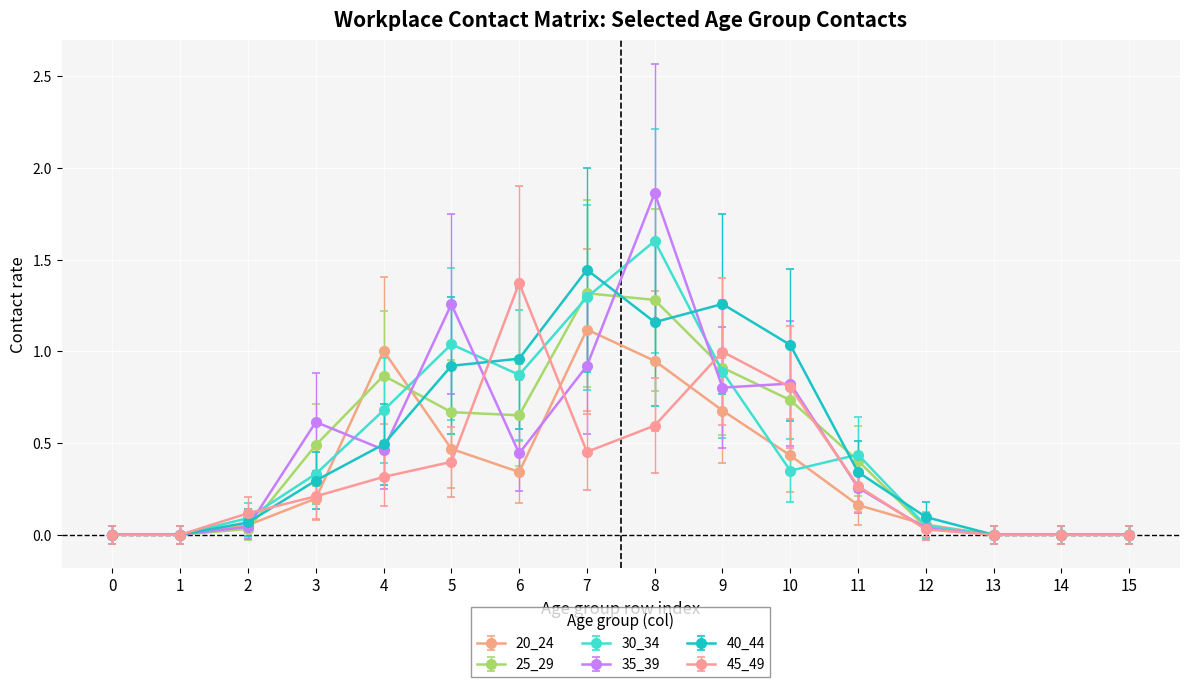

Which series has the largest range (max minus min)?

35_39